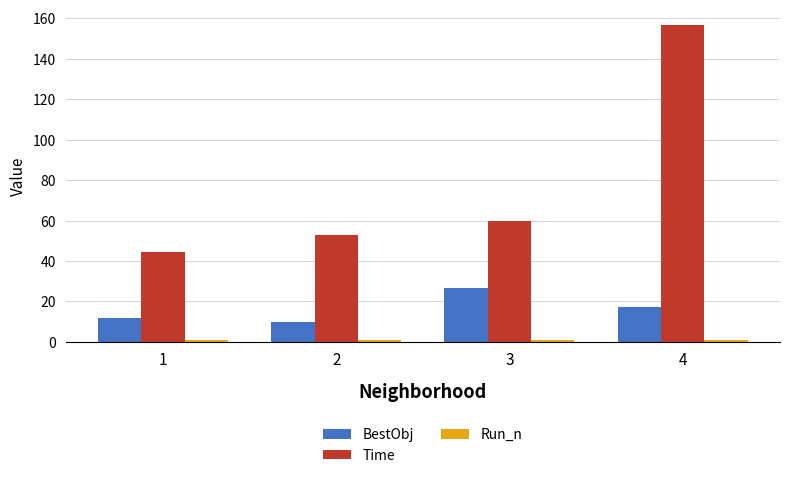

What is the value of the Time bar at the 3rd from the left?

59.7